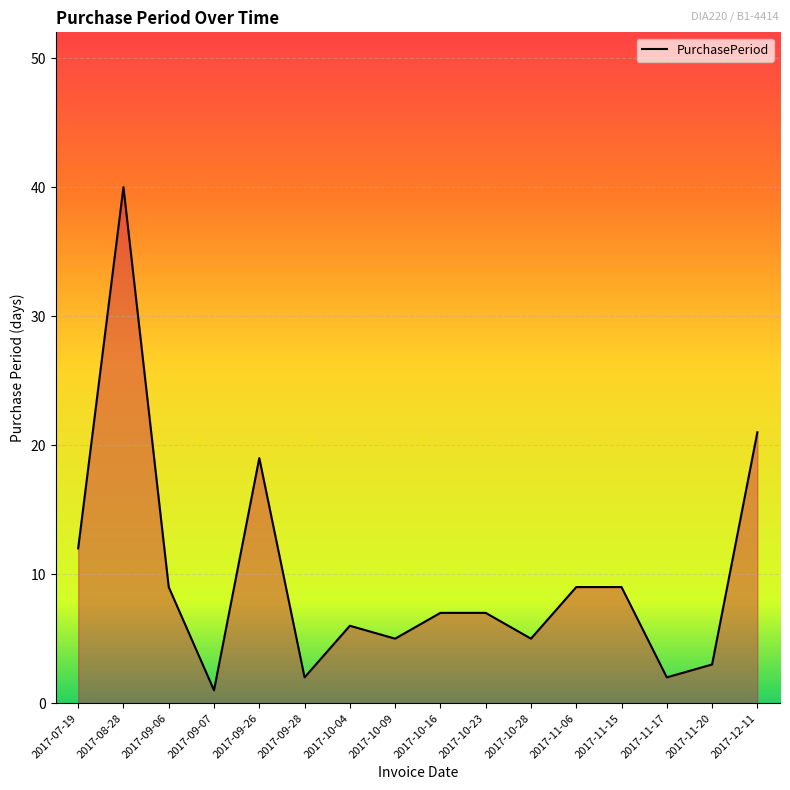

What is the greatest value displayed?

40